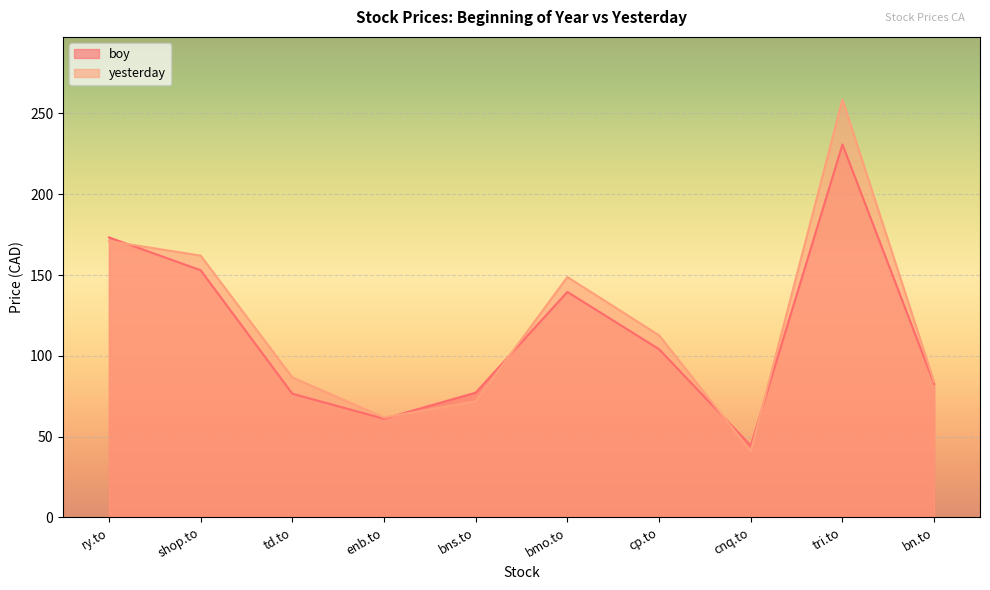

Where is the first local maximum for boy?

bmo.to